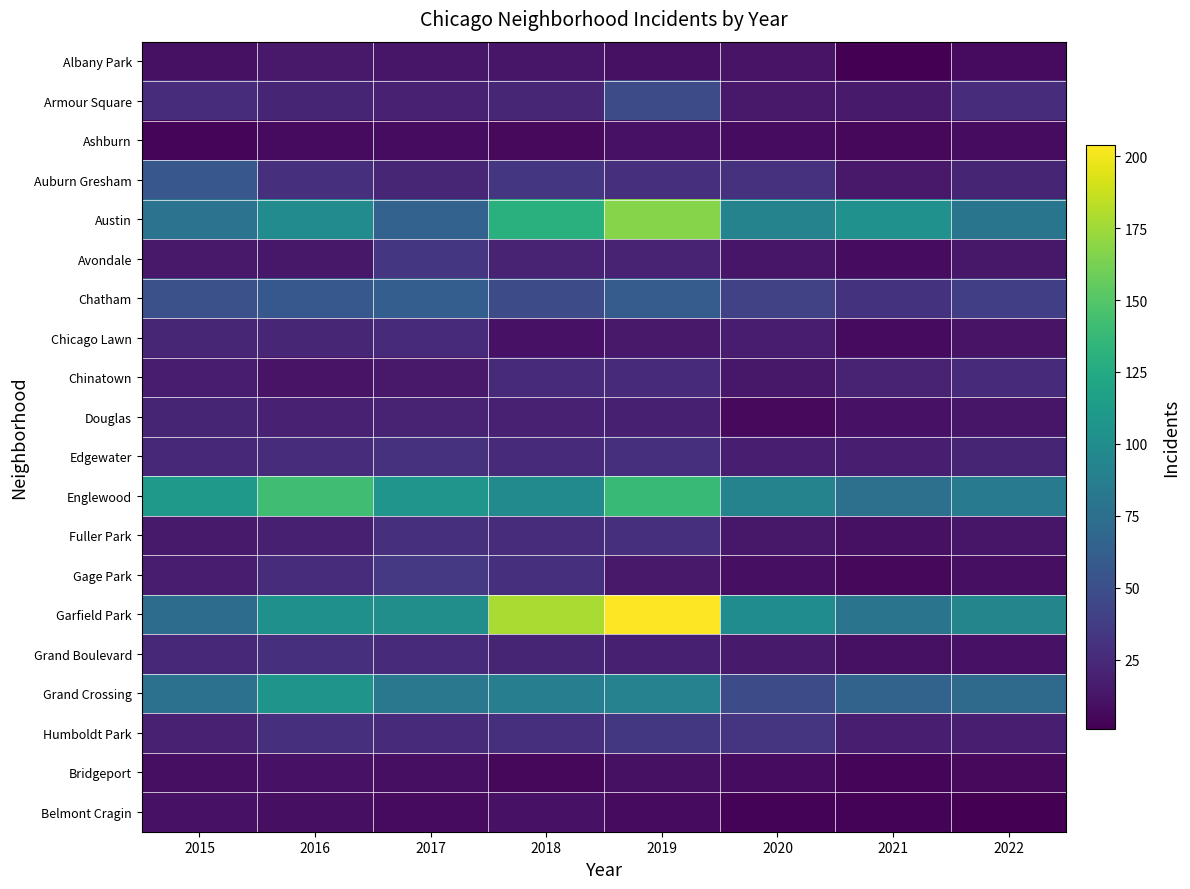

At which category is the sum across all series the highest?

2019